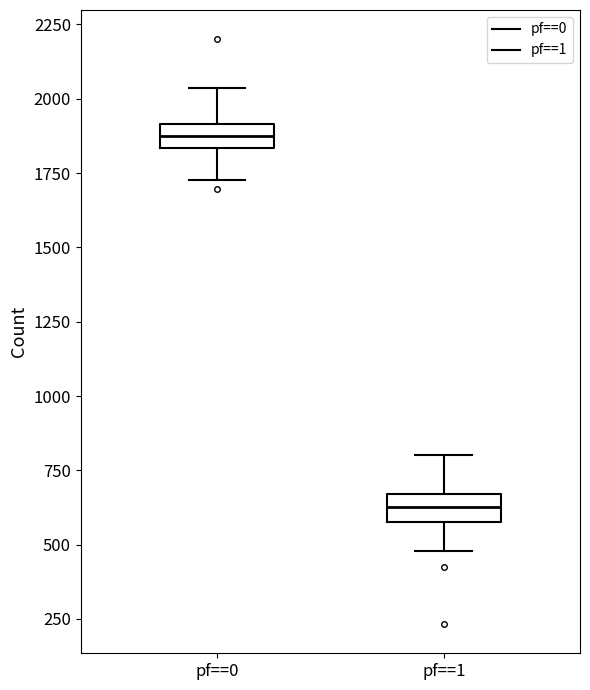

Where does the upper whisker of the box for pf==1 end on the y-axis? The values are not printed on the chart, so give them approximately, as read against the axis.

800